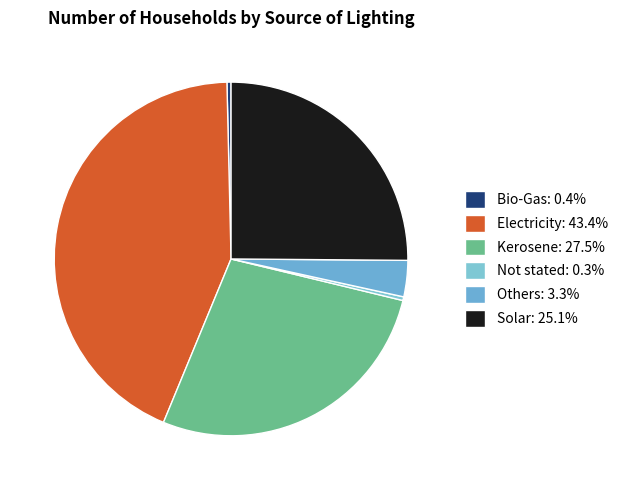

Rank the categories by value from highest to lowest.

Electricity, Kerosene, Solar, Others, Bio-Gas, Not stated